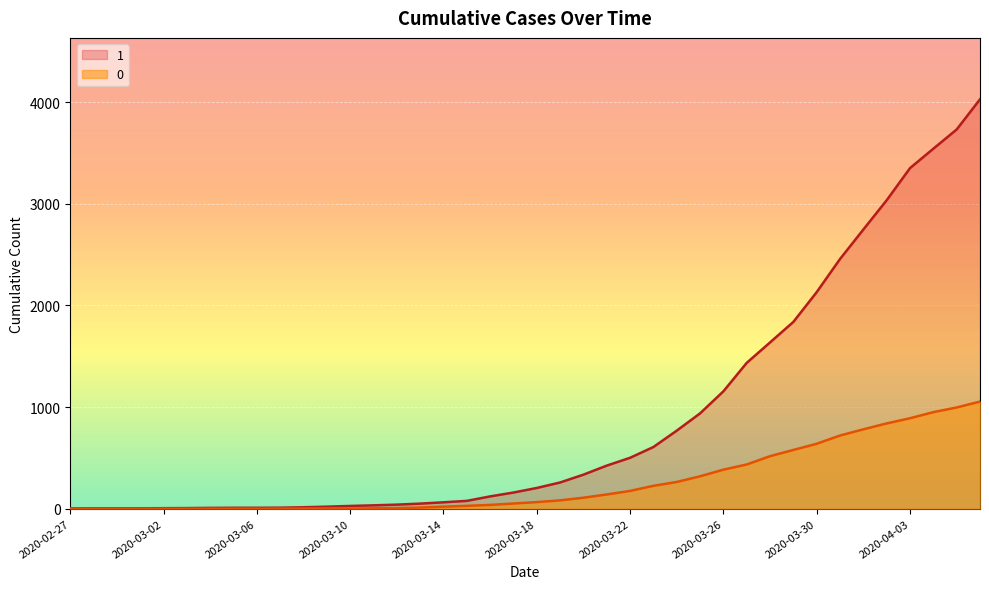

What position from the right is 2020-04-06?

1